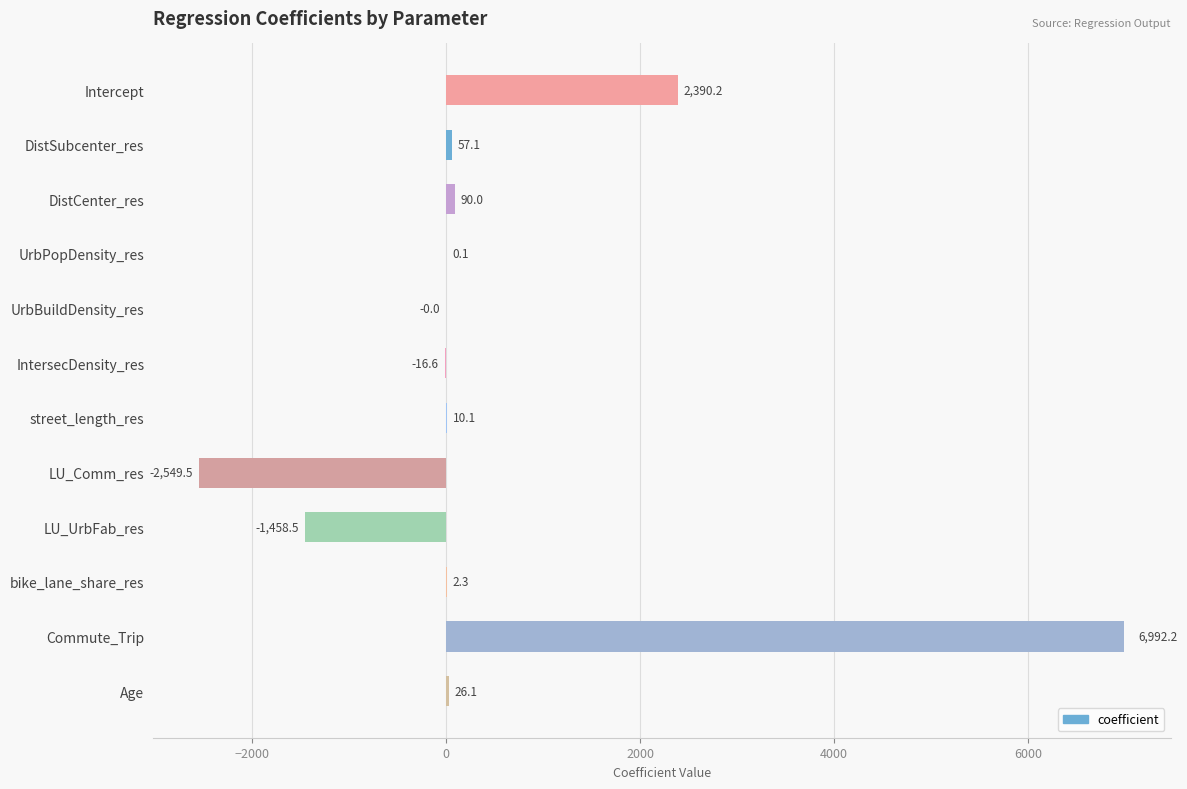

Read the value at LU_UrbFab_res.

-1458.5